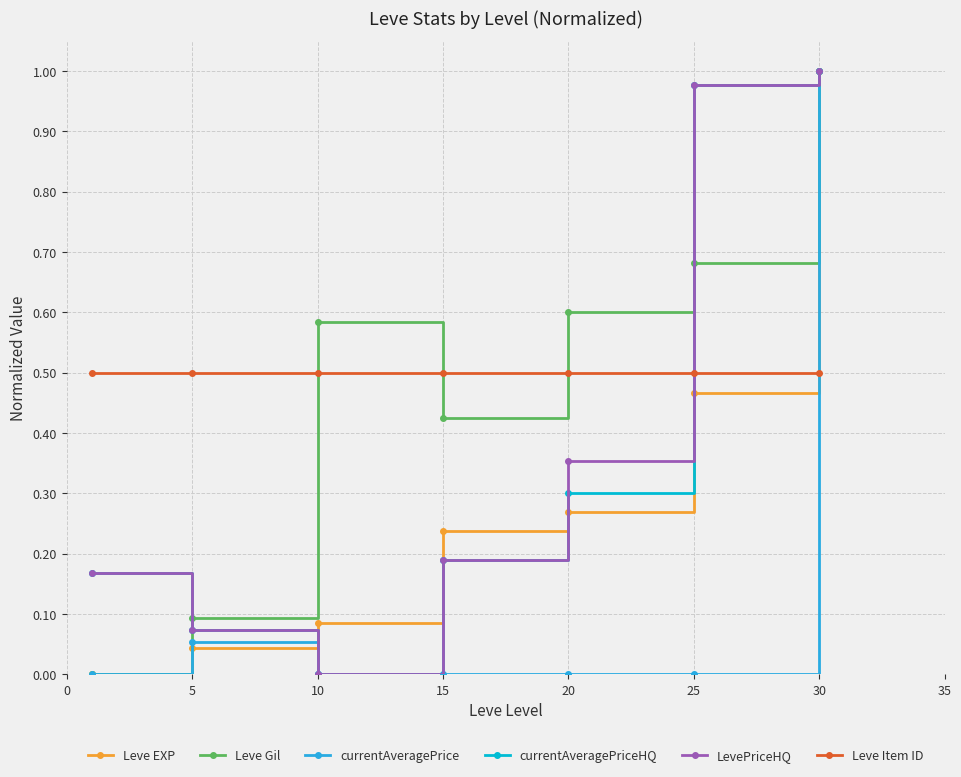

True or false: LevePriceHQ has more than 1 points higher than both neighbors.

False